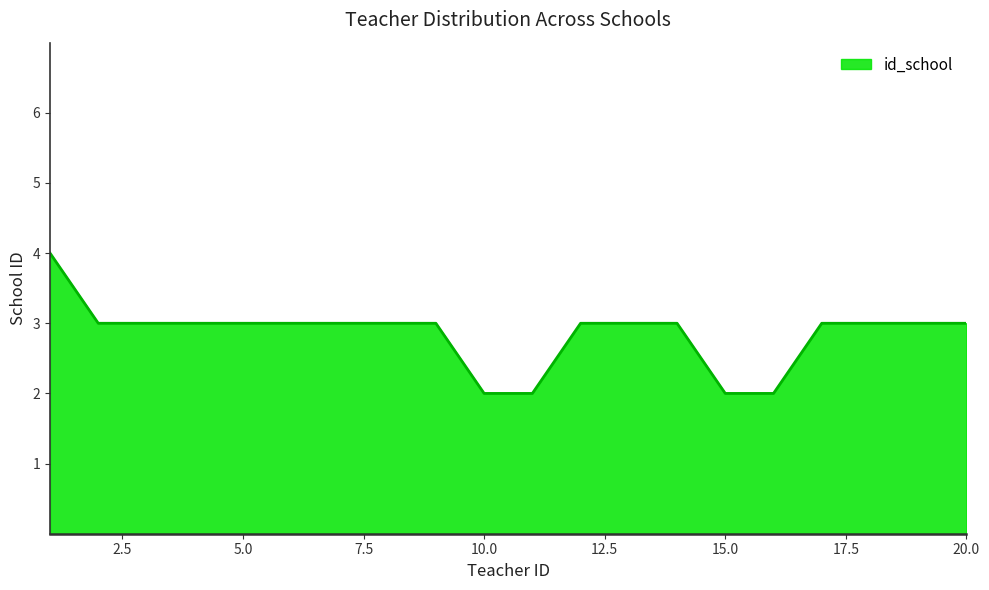

What is the greatest value displayed?

4